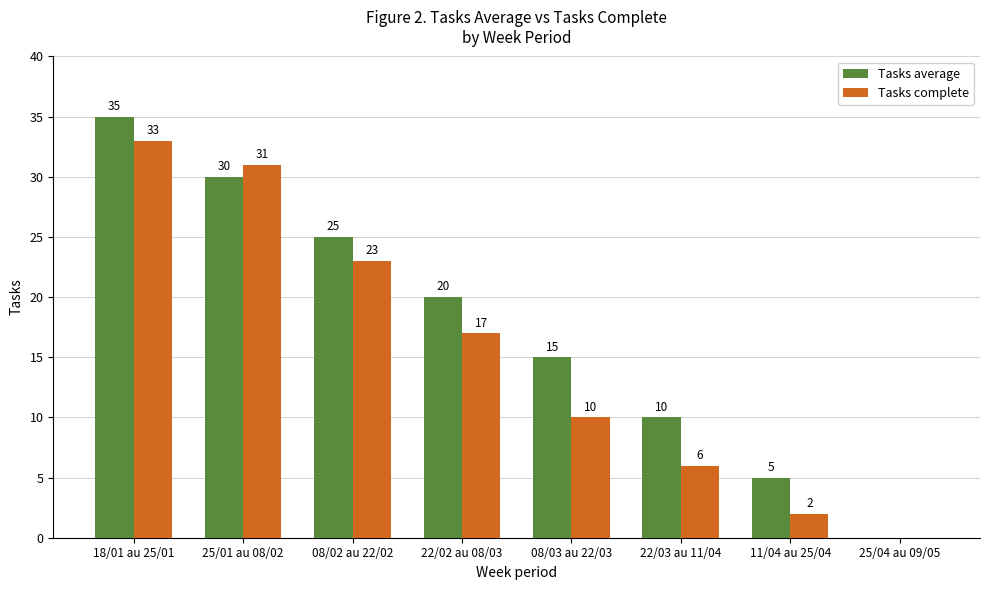

What is the sum of all Tasks complete values?

122